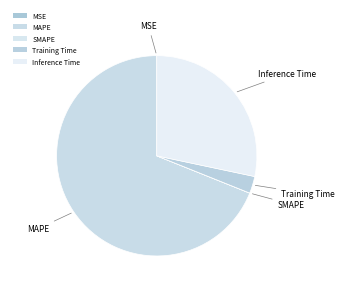

The MAPE slice represents 62% of the pie. True or false?

False